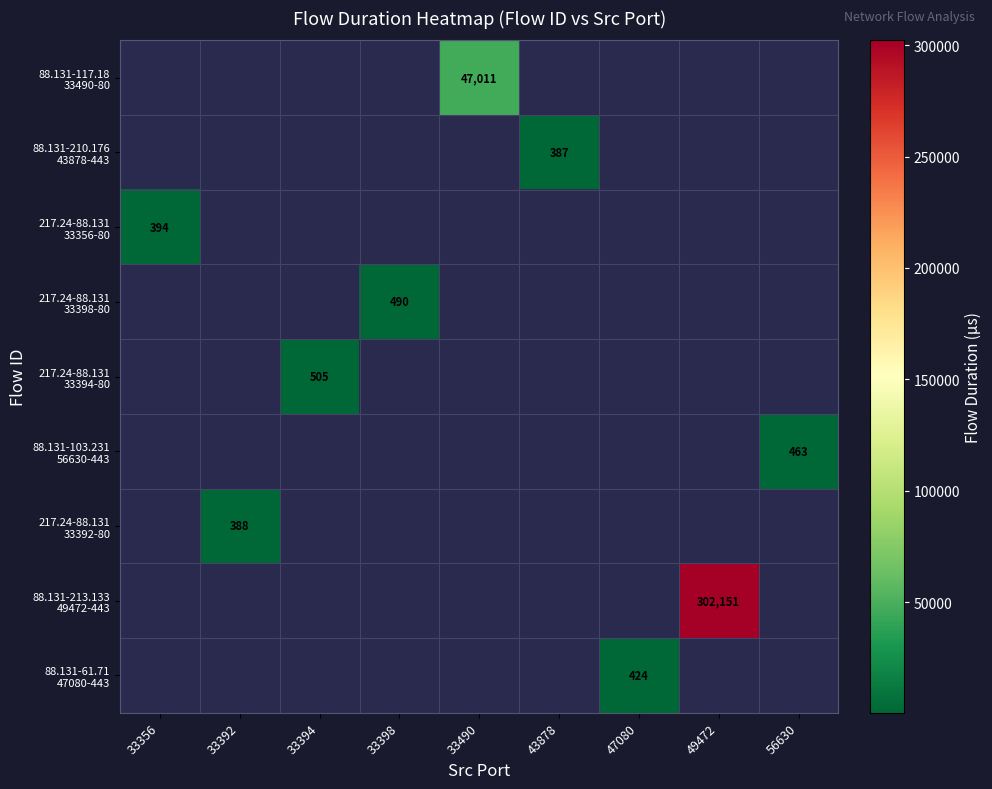

Which series has the largest range (max minus min)?

217.24-88.131 33356-80